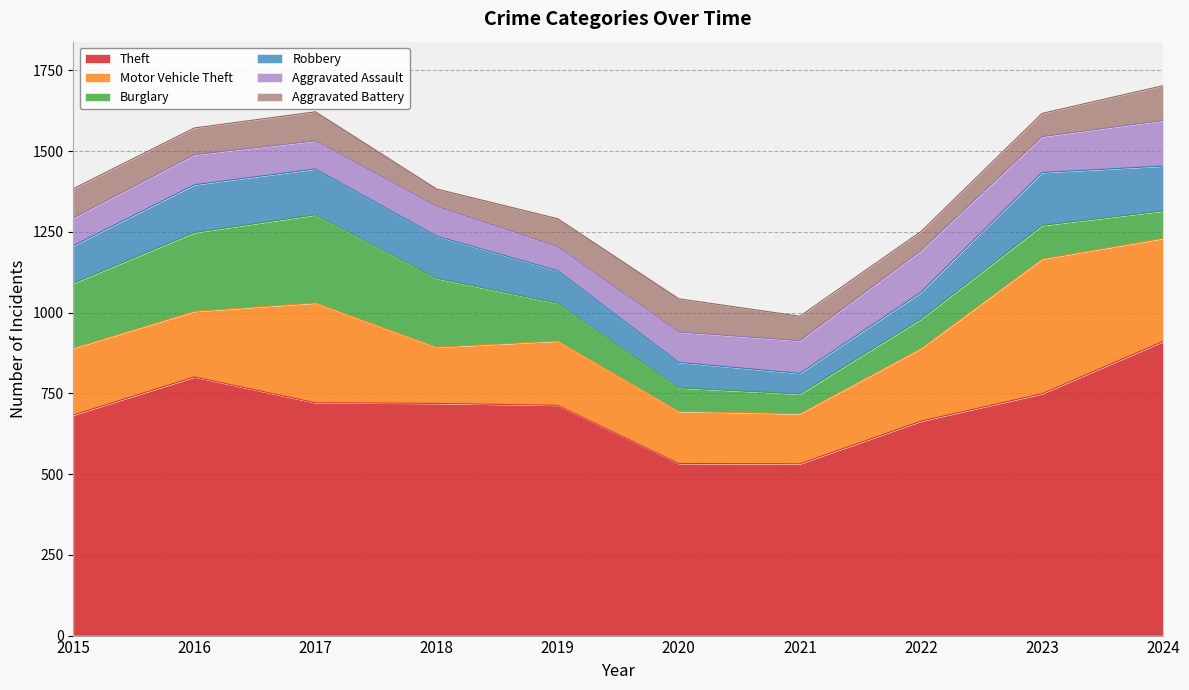

At which category is the sum across all series the highest?

2024